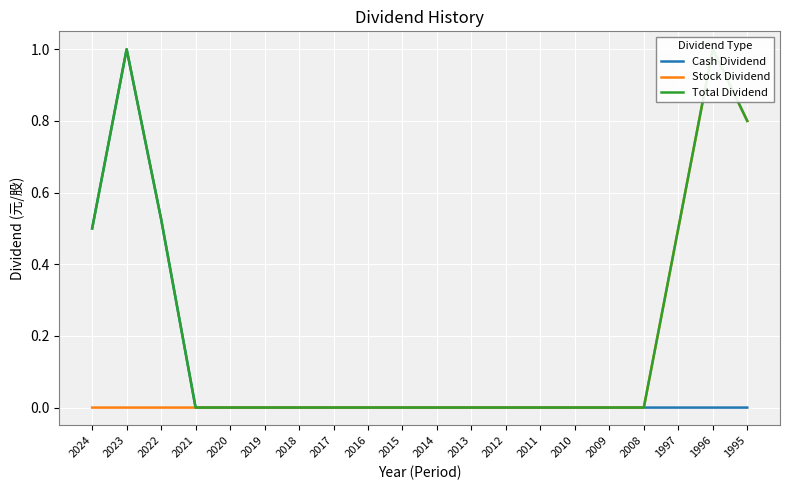

Is it true that Total Dividend equals 0.0 at 2011?

True